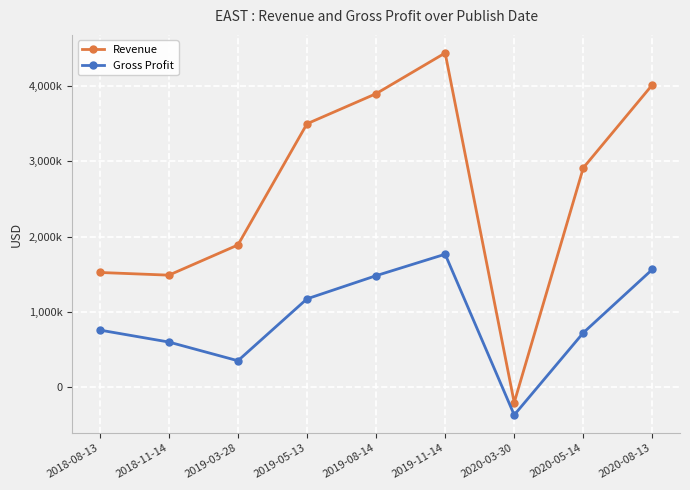

Is this an area chart (filled region under the line)?

No